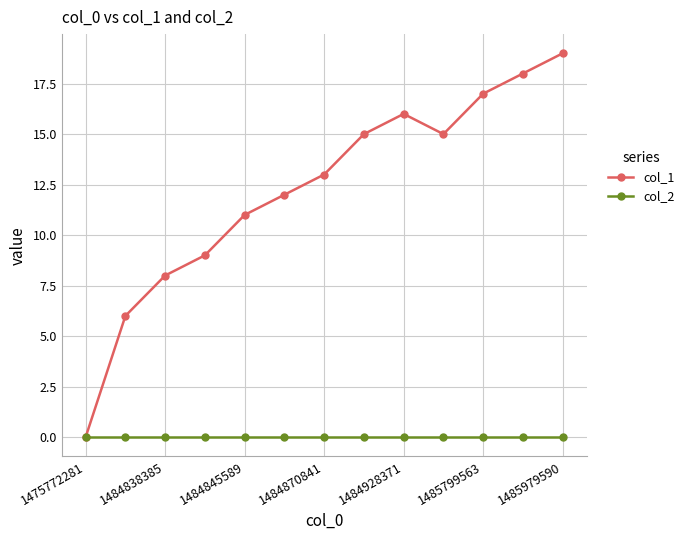

List the series in order of their peak value, lowest first.

col_2, col_1